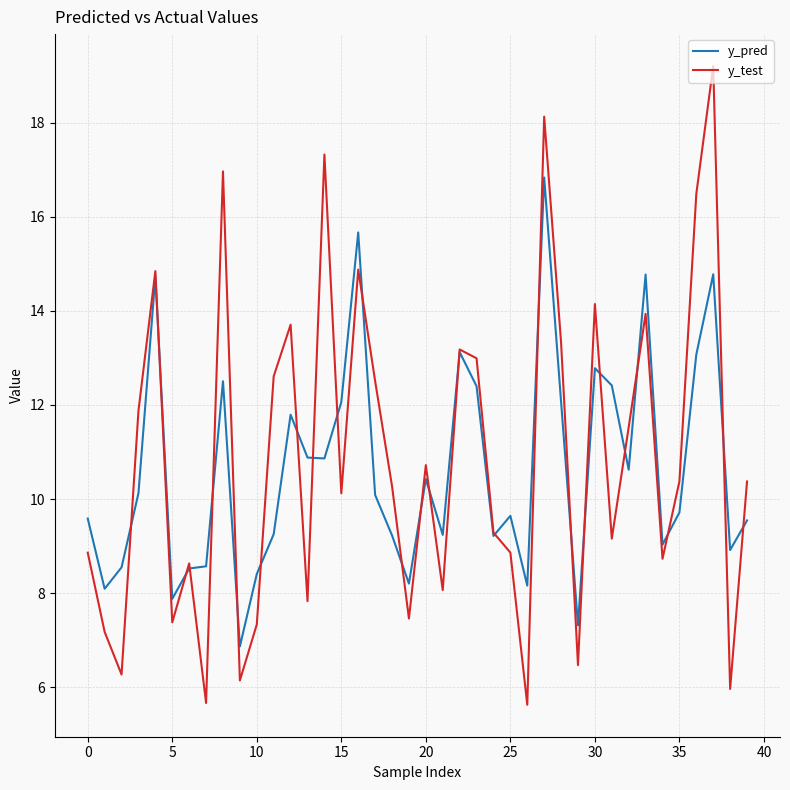

Which series has the widest spread of values?

y_test